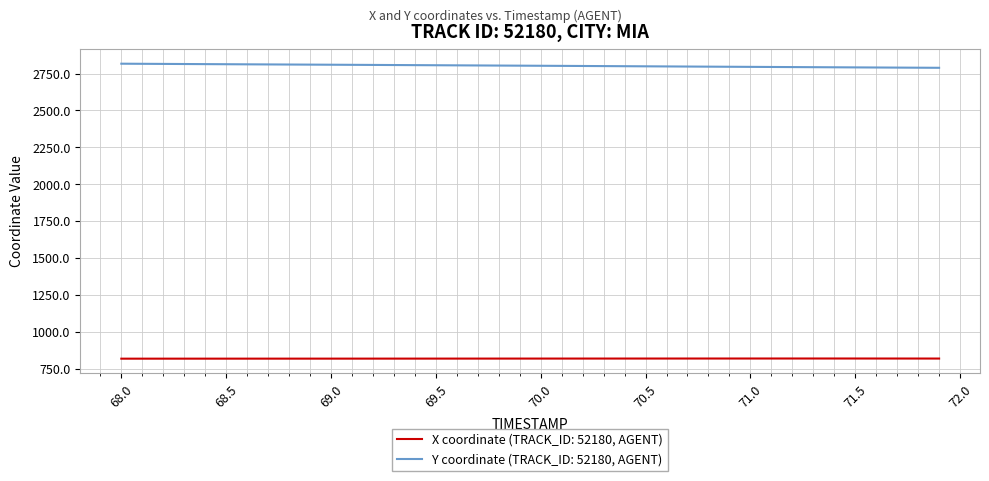

Which series has the largest total across all categories?

Y coordinate (TRACK_ID: 52180, AGENT)